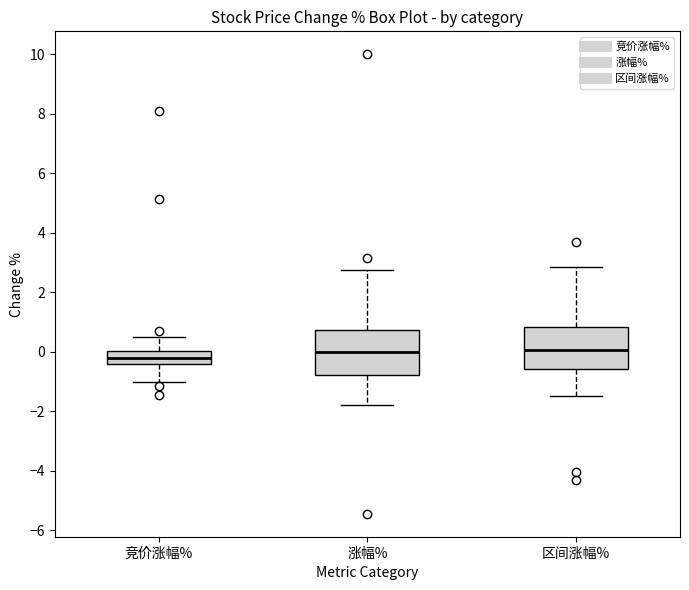

Where does the median line of the box for 区间涨幅% sit on the y-axis? The values are not printed on the chart, so give them approximately, as read against the axis.

0.0